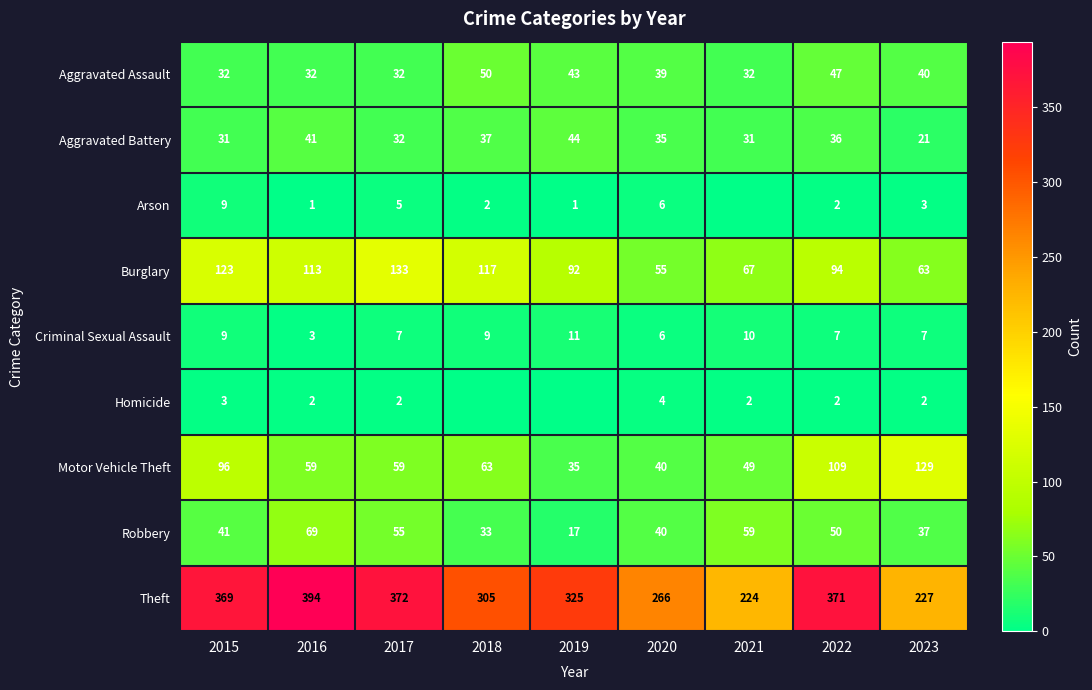

List the labels in order of Theft value, largest first.

2016, 2017, 2022, 2015, 2019, 2018, 2020, 2023, 2021